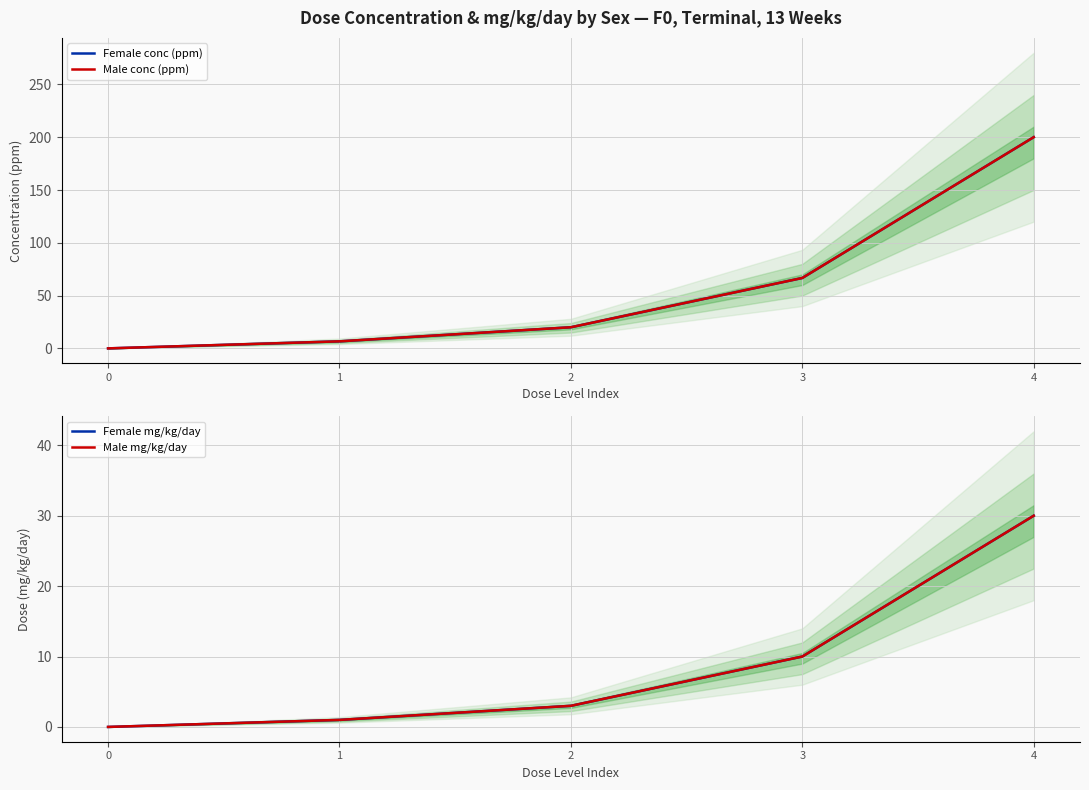

Reading left to right, what are all the values shown in this chart?

Female conc (ppm): 0.0	6.7	20.0	66.7	200.1
Male conc (ppm): 0.0	6.7	20.0	66.7	200.1
Female mg/kg/day: 0.0	1.0	3.0	10.0	30.0
Male mg/kg/day: 0.0	1.0	3.0	10.0	30.0